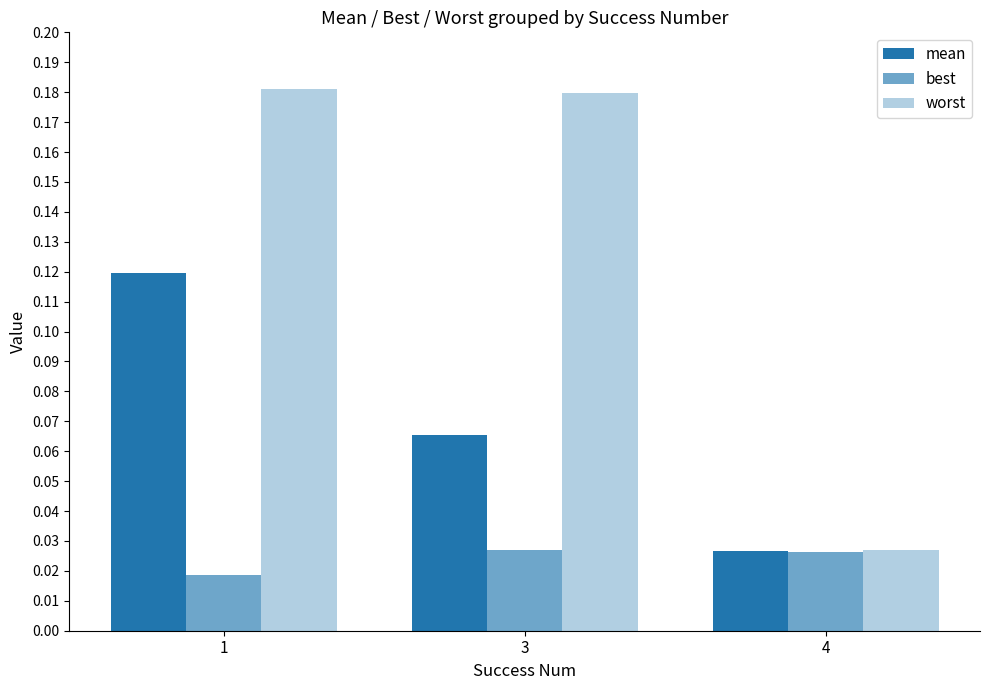

List the labels in order of worst value, largest first.

1, 3, 4